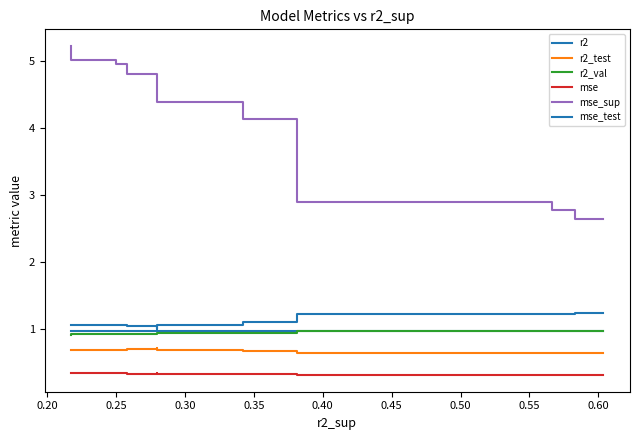

The mse series shows 0.3 at 0.40. True or false?

True